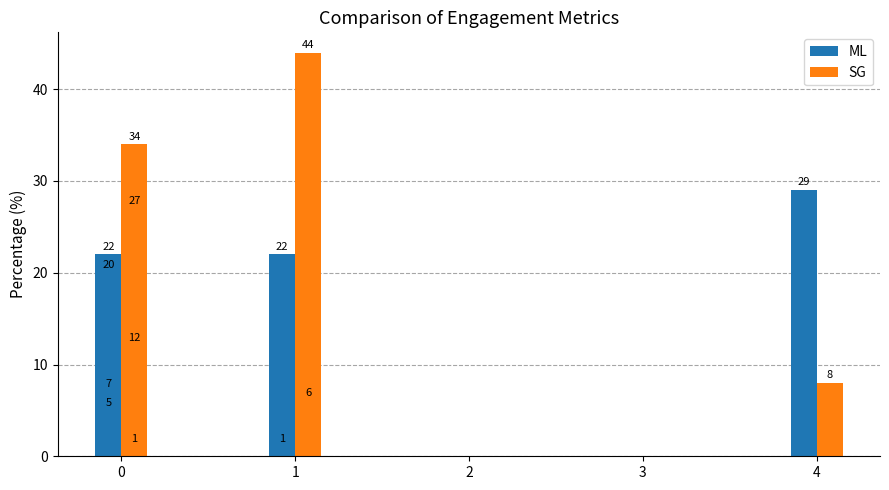

Reading right to left, extract all data points from this chart.

ML: 22	29	7	5	20	1	22
SG: 44	8	1	12	34	6	27